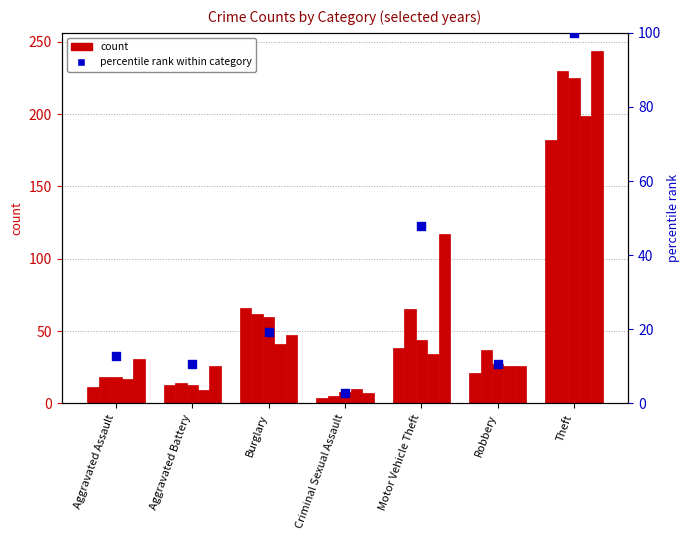

Which has a higher value, Robbery or Criminal Sexual Assault?

Robbery